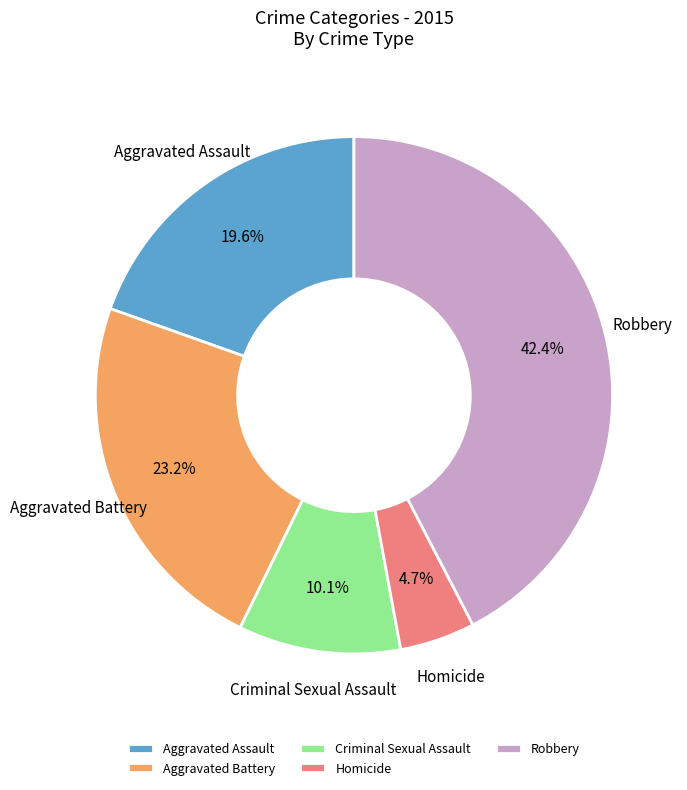

Count the number of slices in the pie.

5